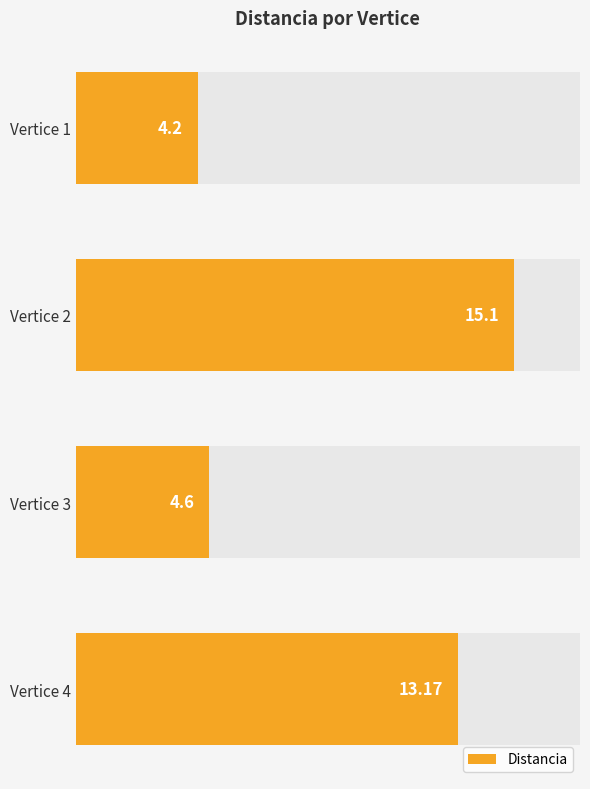

Count the number of categories in the chart.

4